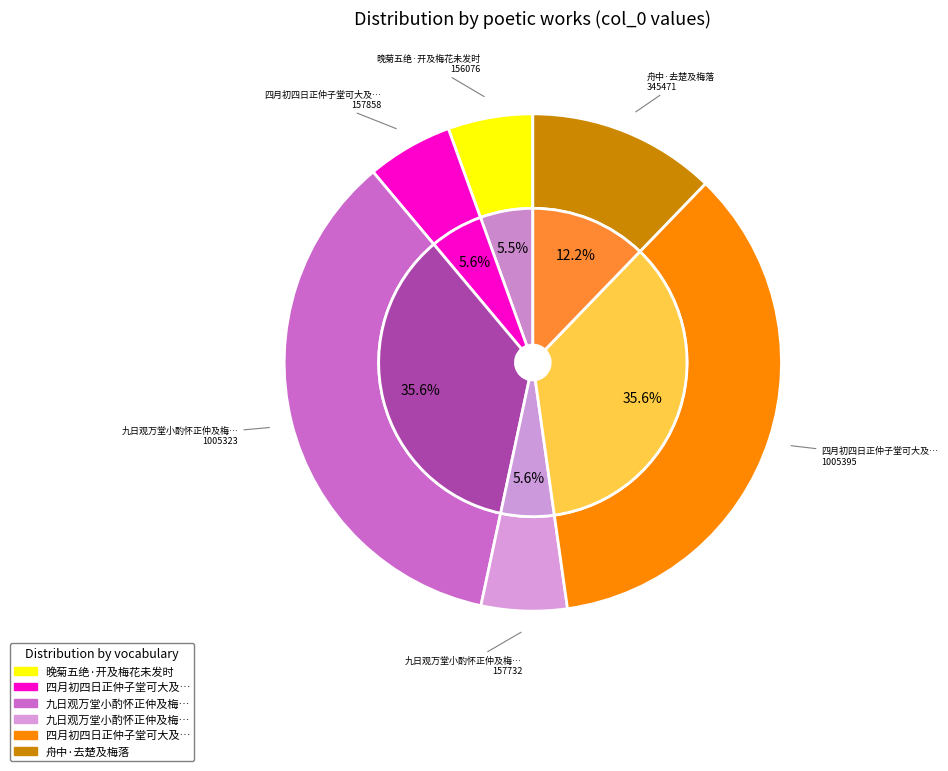

What percentage is the 四月初四日正仲子堂可大及梅所周鍊师会耕养 slice, to the nearest percent?

6%